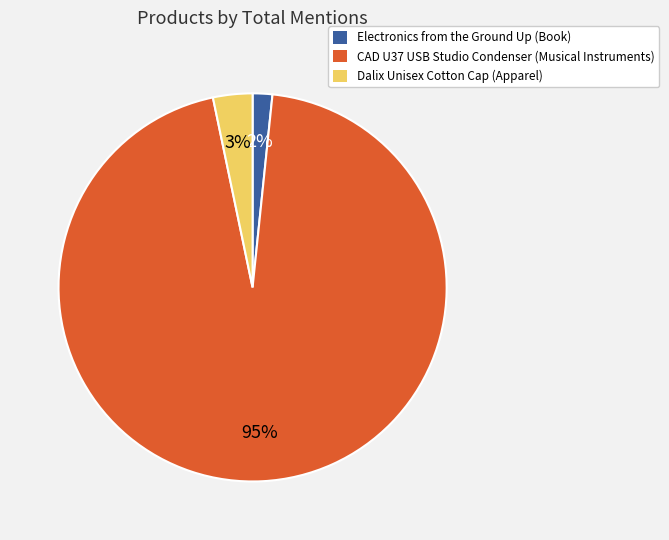

Which has a higher value, Dalix Unisex Cotton Cap (Apparel) or CAD U37 USB Studio Condenser (Musical Instruments)?

CAD U37 USB Studio Condenser (Musical Instruments)